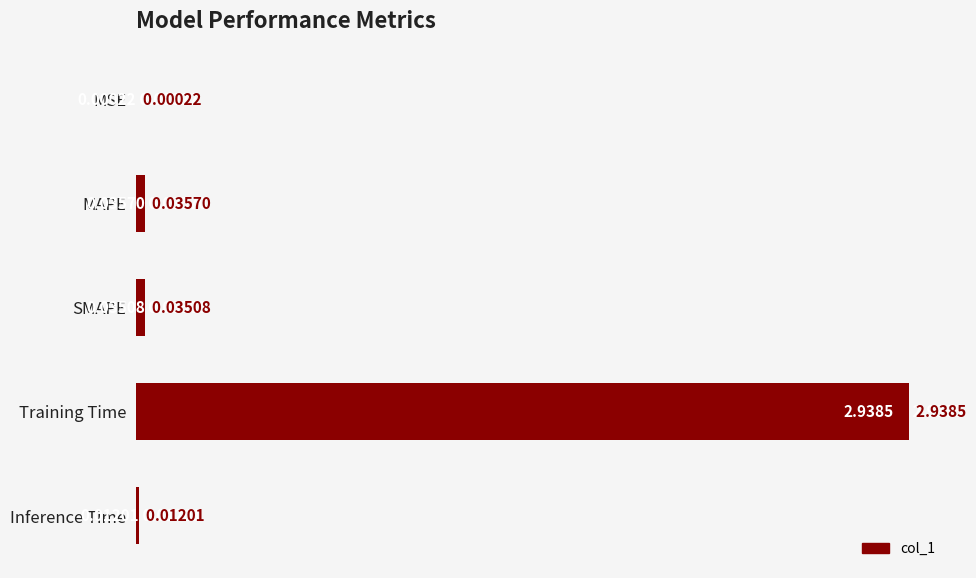

Between Training Time and Inference Time, which is larger?

Training Time